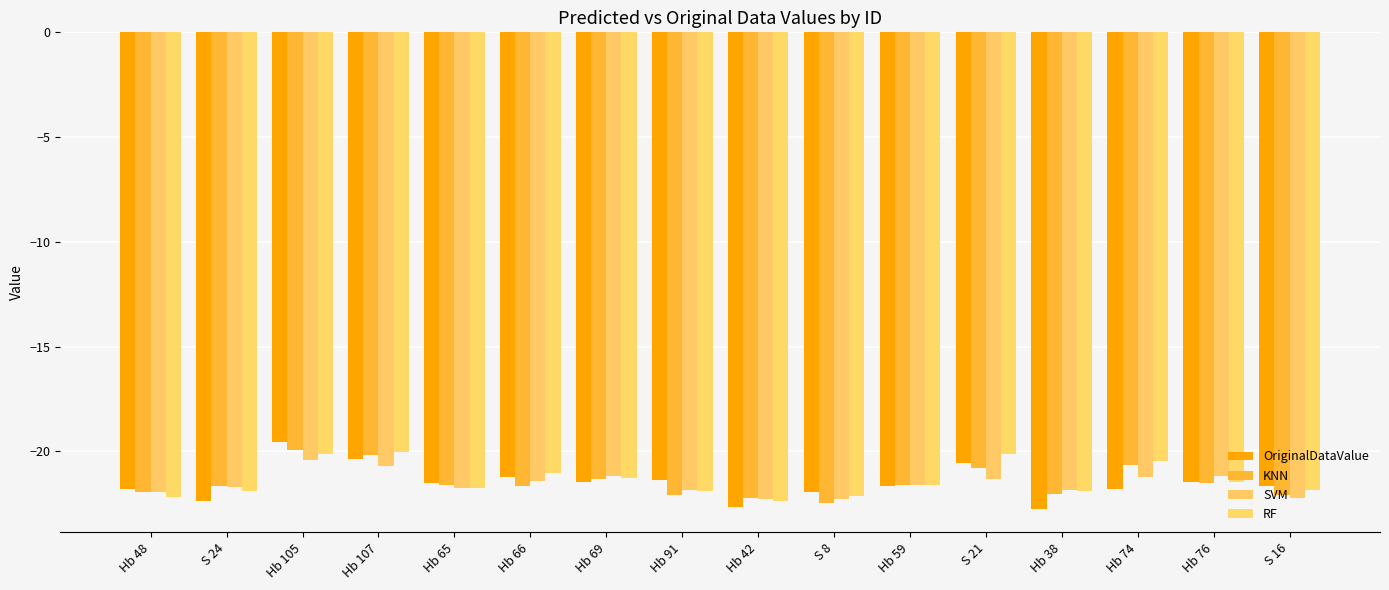

At which label does KNN reach its peak?

Hb 105